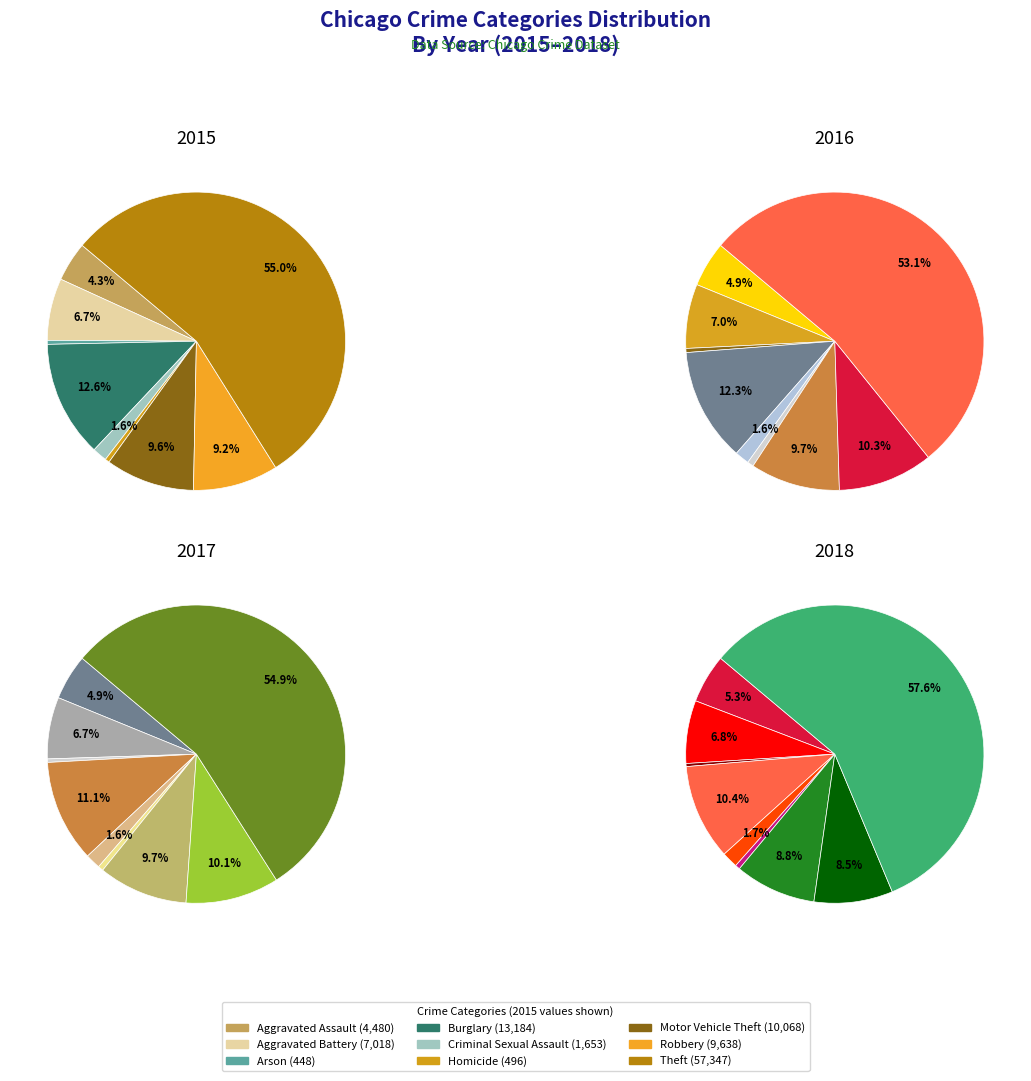

Count the number of slices in the pie.

9